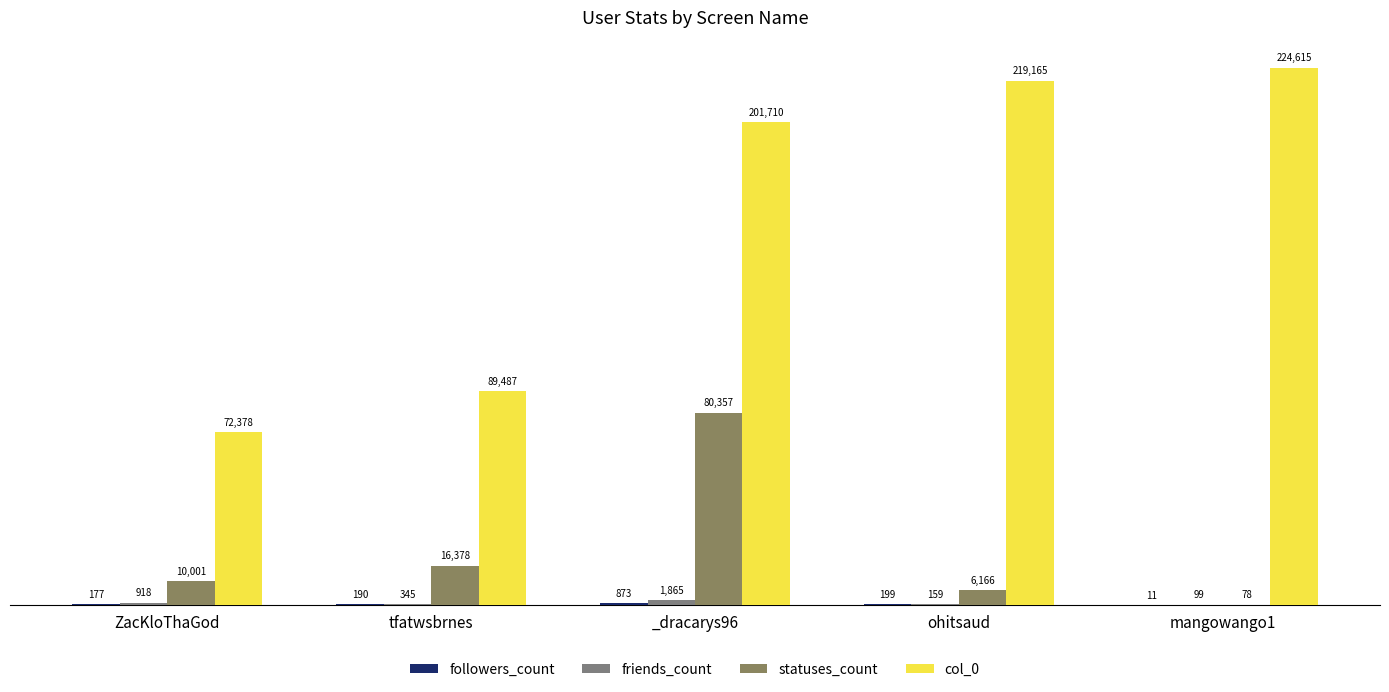

Which series has the largest total across all categories?

col_0